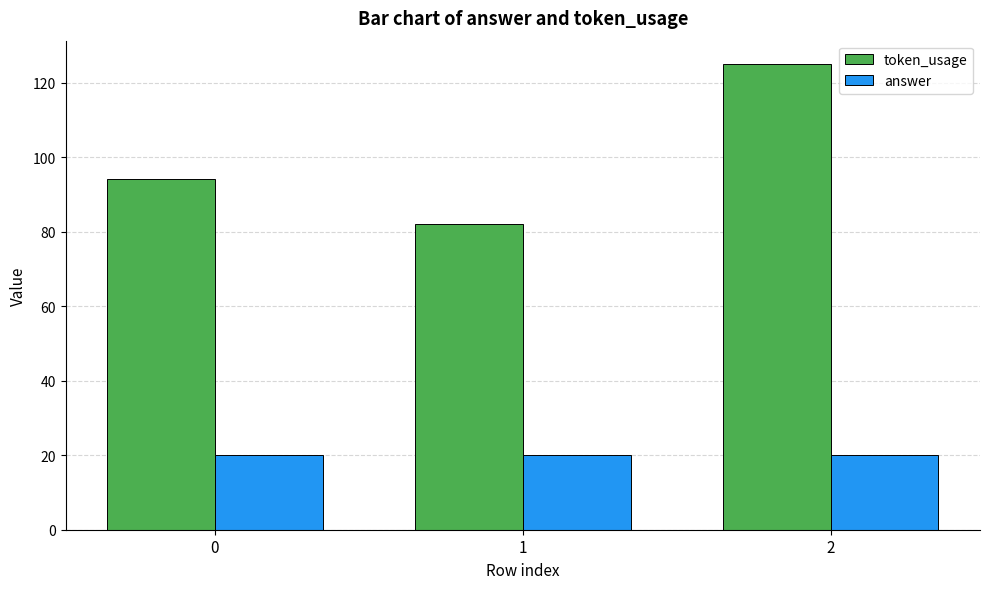

Is the value of answer at 0 greater than the value of token_usage at 0?

No